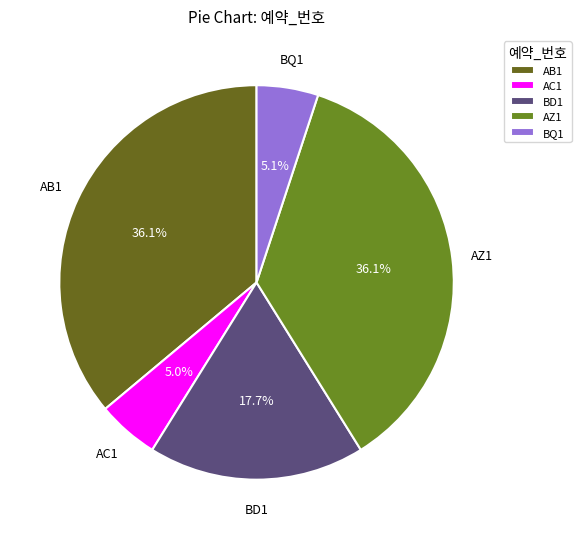

How many segments does this pie chart have?

5